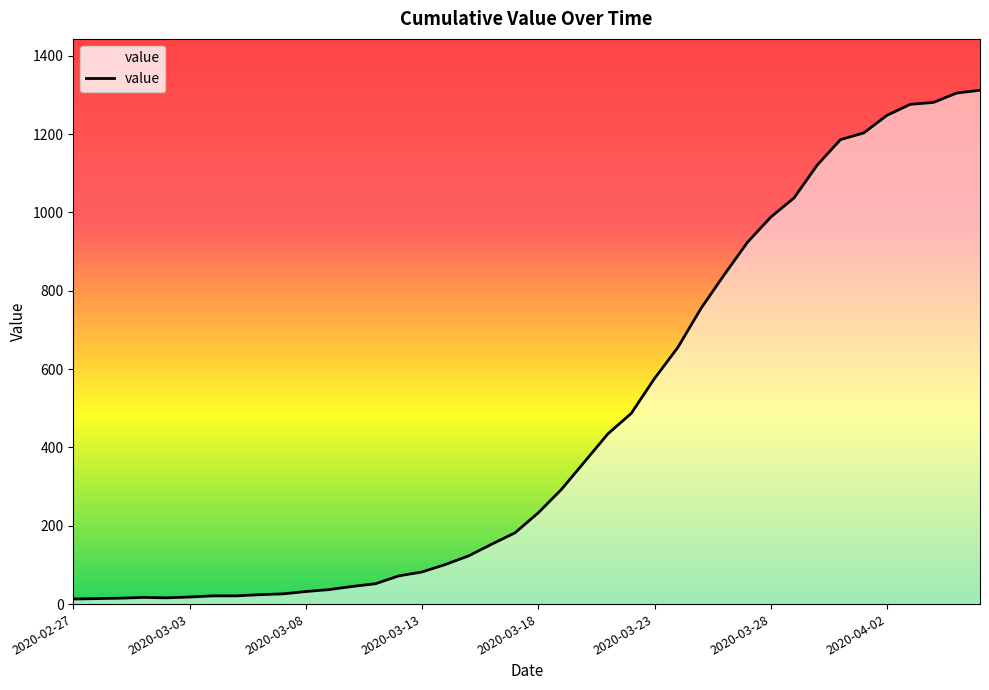

What is the difference between the maximum and minimum values?

1299